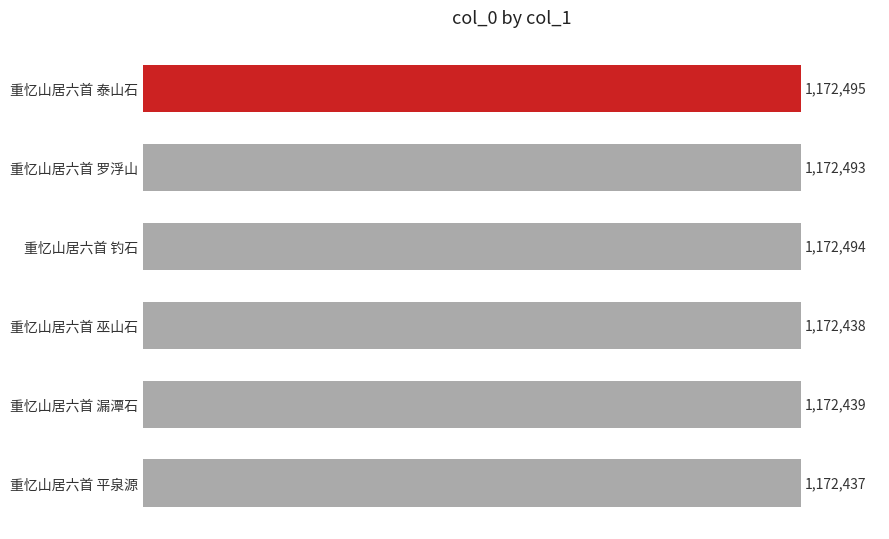

Reading bottom to top, list all the values displayed in this chart.

1172437	1172439	1172438	1172494	1172493	1172495